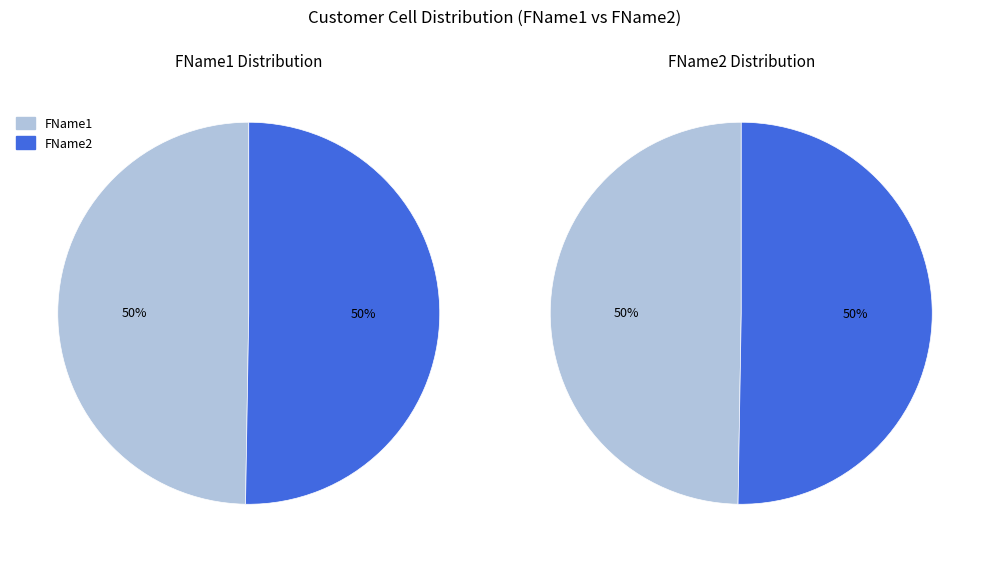

To the nearest percent, what portion does FName1 represent?

50%